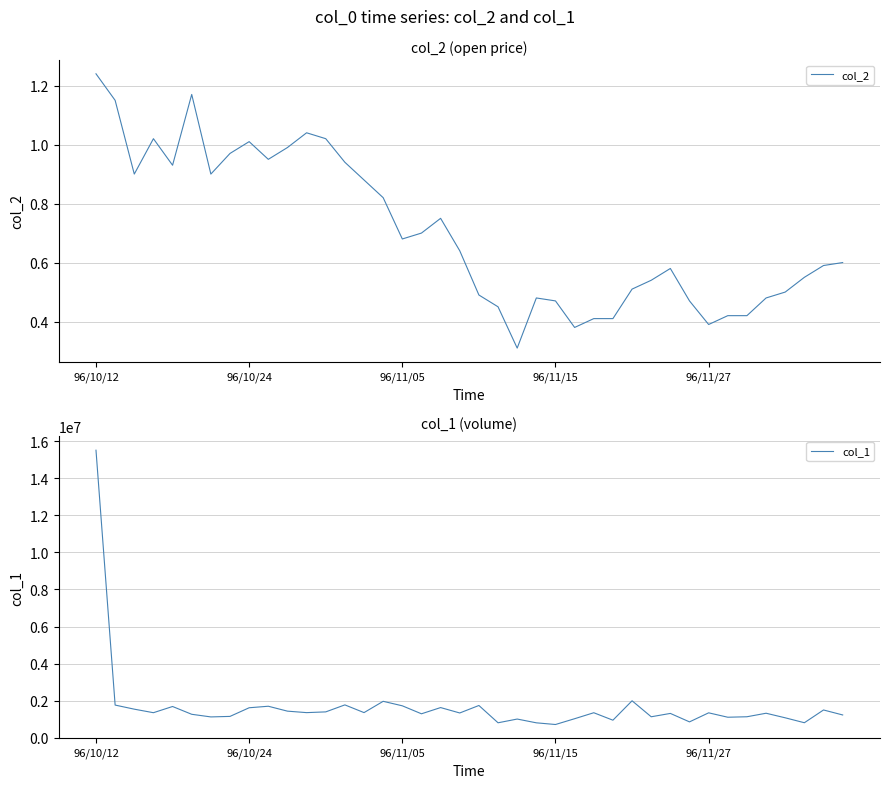

Is it true that col_1 equals 1816086.2 at 26?

False